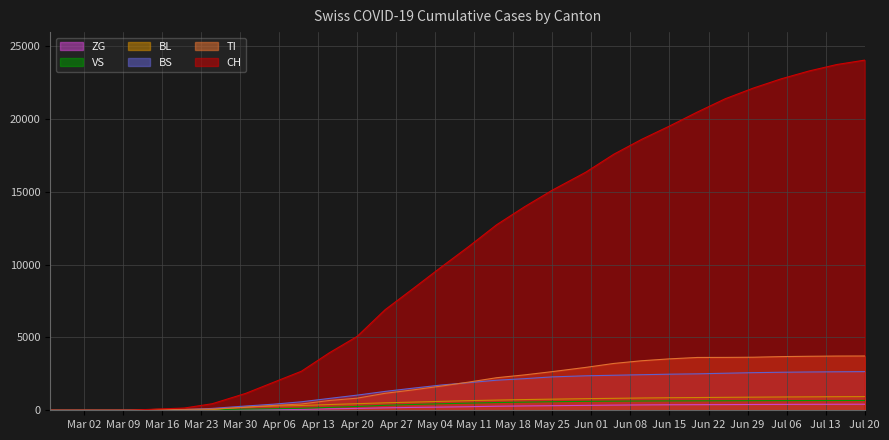

What are all the series names shown in the legend?

ZG, VS, BL, BS, TI, CH